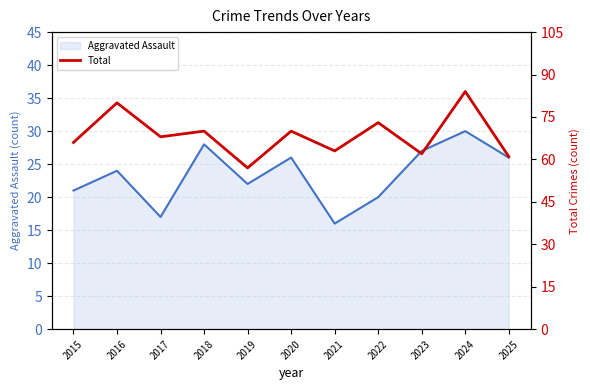

What is the difference between the second highest and second lowest values in the Aggravated Assault line series?

11